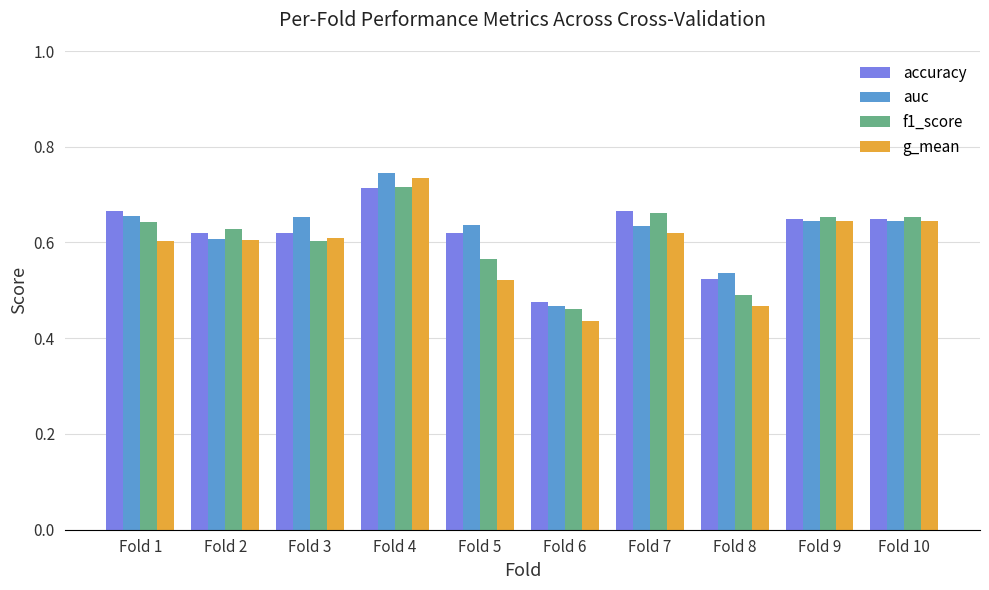

True or false: auc has a value of 1.0 at Fold 10.

False